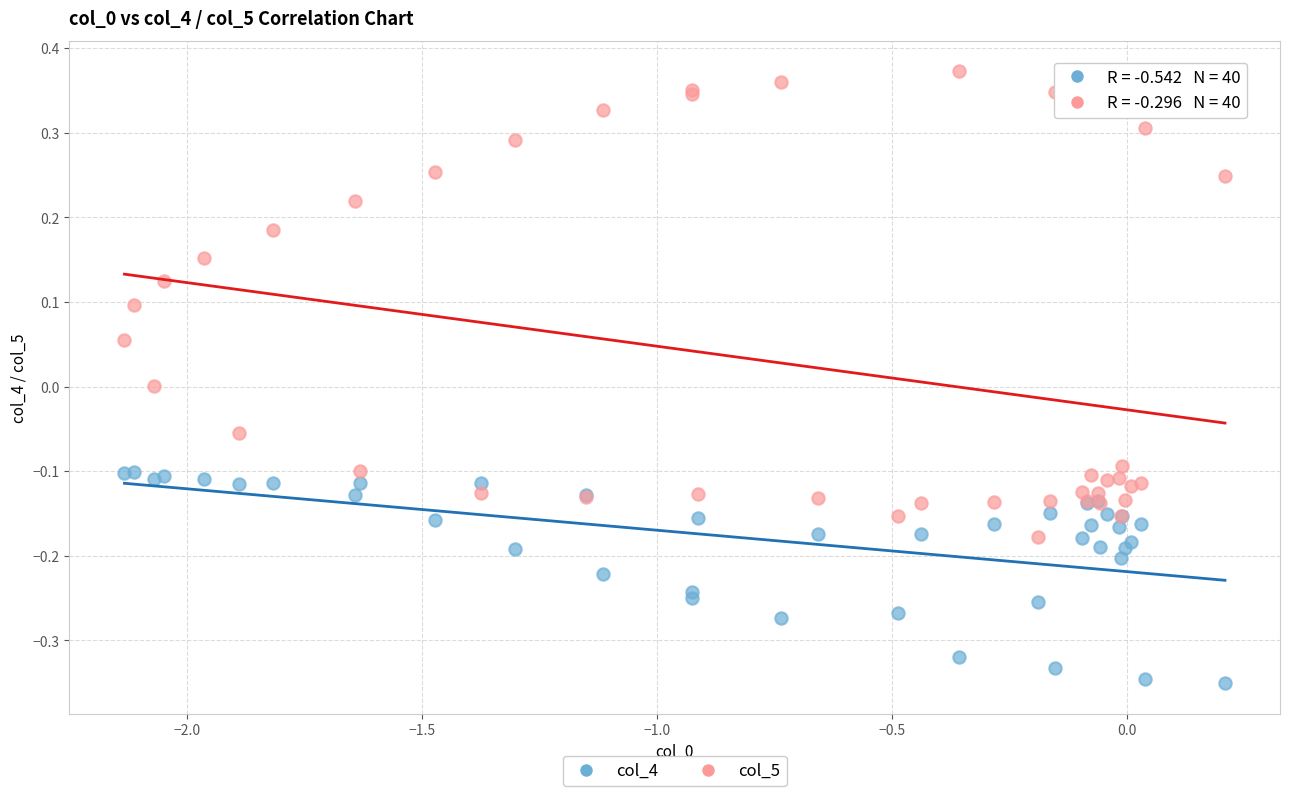

What are all the series names shown in the legend?

col_4, col_5